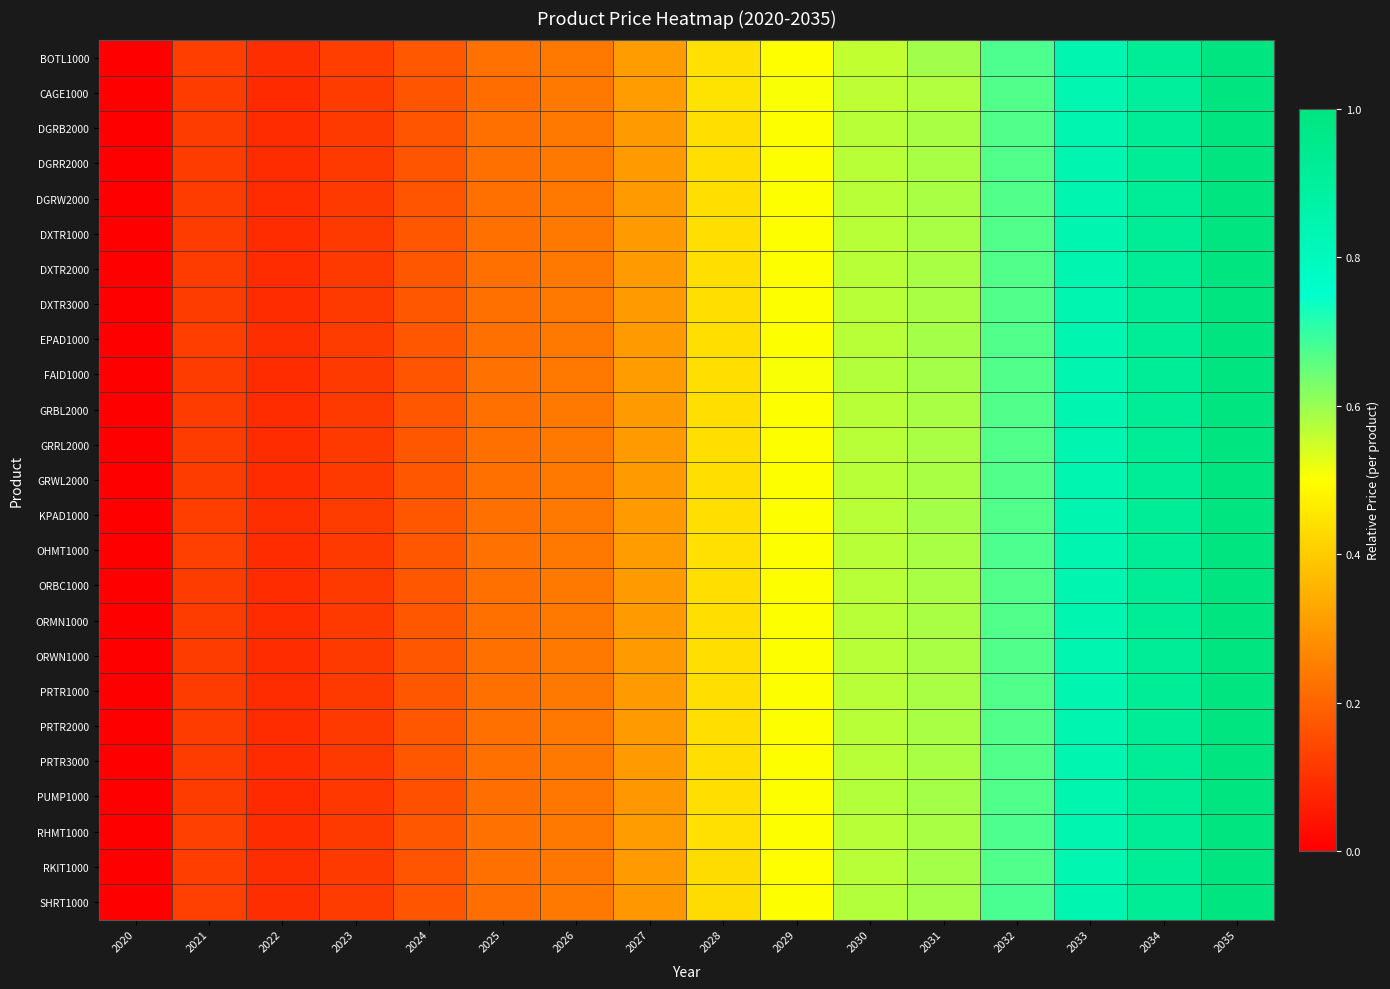

What is the greatest value displayed?

1.0